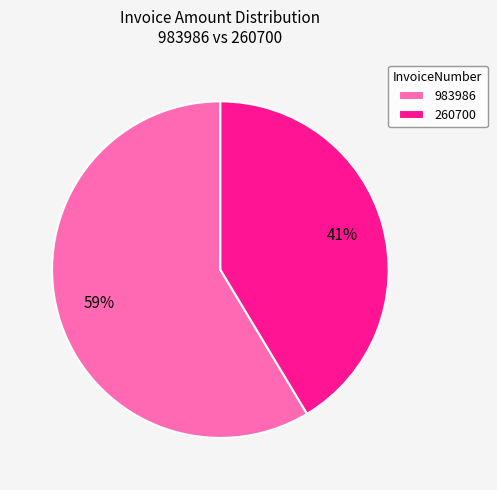

How many segments does this pie chart have?

2